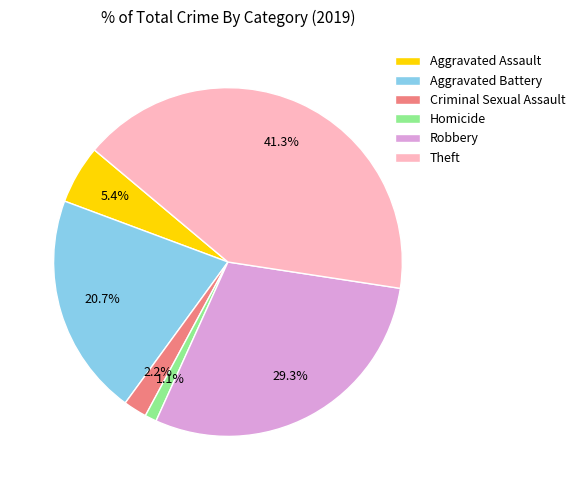

To the nearest percent, what is the difference between the Criminal Sexual Assault and Homicide slice percentages?

1%